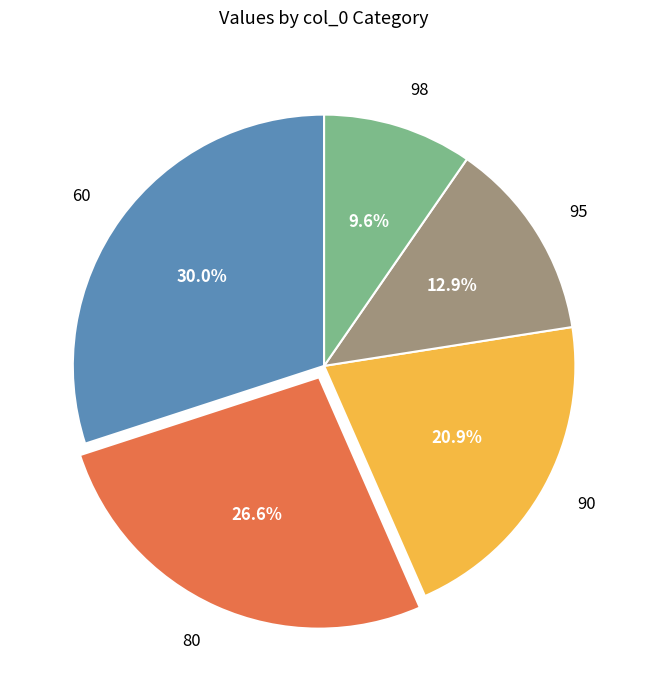

To the nearest percent, what is the average slice percentage?

20%